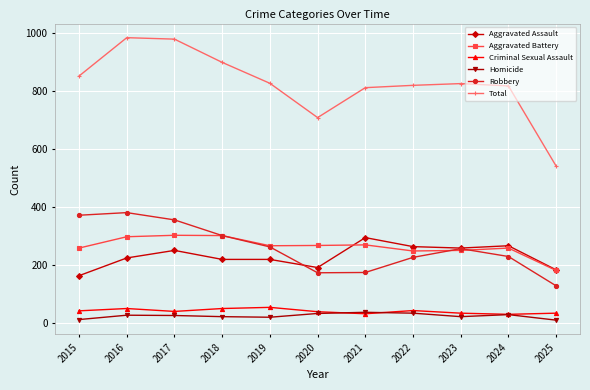

What is the value of the Aggravated Assault point at the 7th from the left?

295